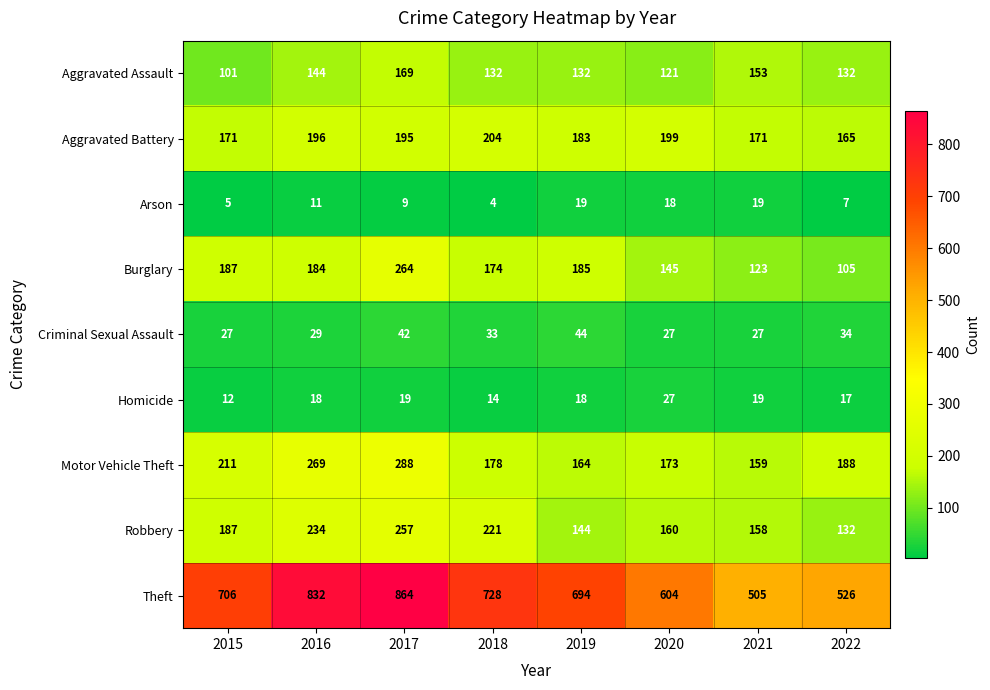

The value of Homicide at 2018 is 14. True or false?

True